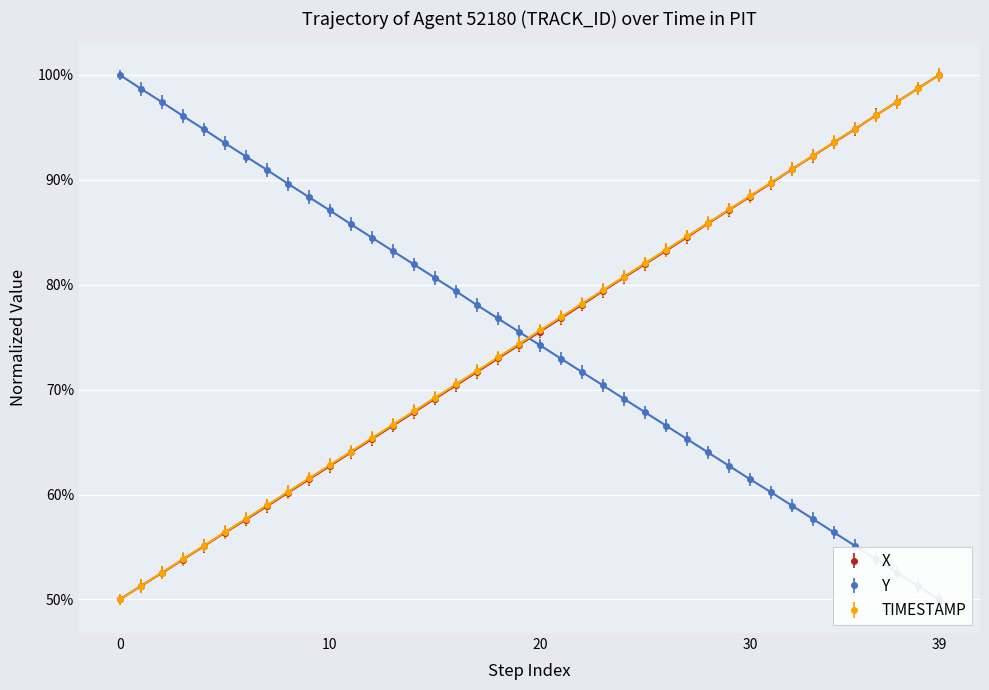

How many lines are shown in the chart?

3